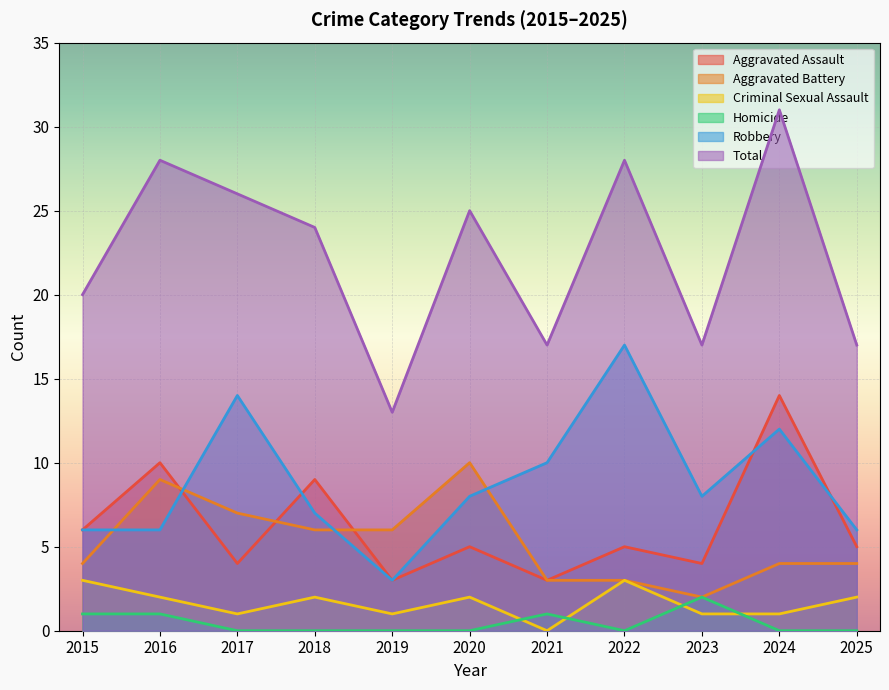

What is the difference between the maximum and minimum values in the Criminal Sexual Assault series?

3